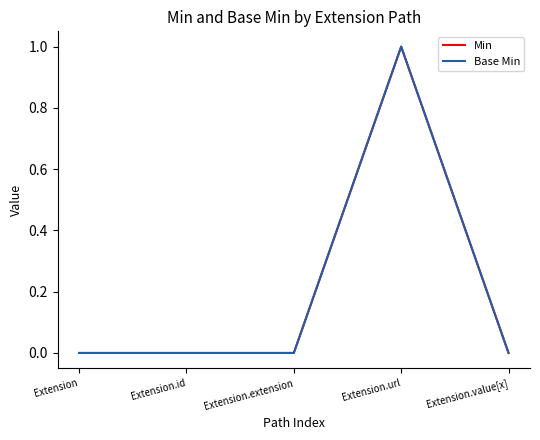

At which category does Base Min reach its first local peak?

Extension.url